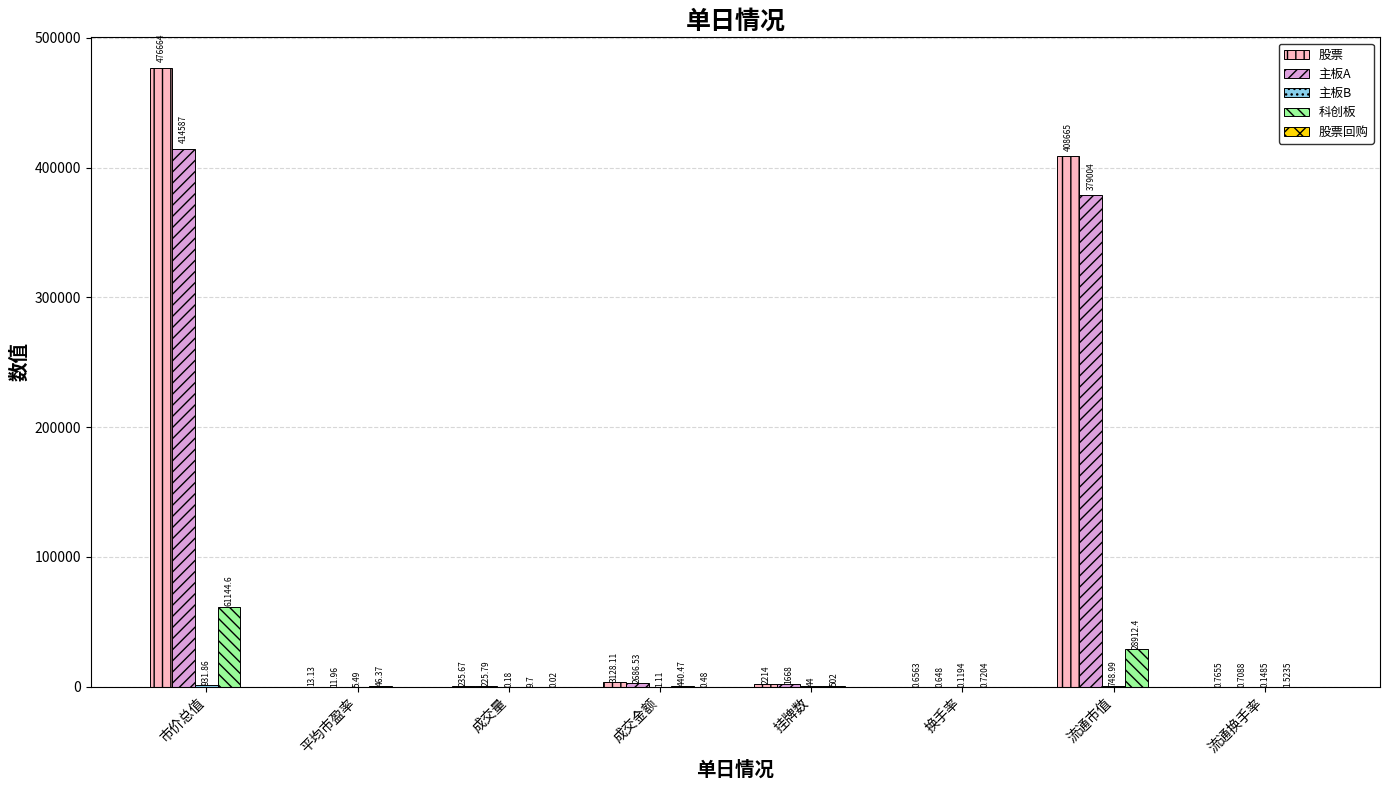

At which category is the sum across all series the highest?

市价总值